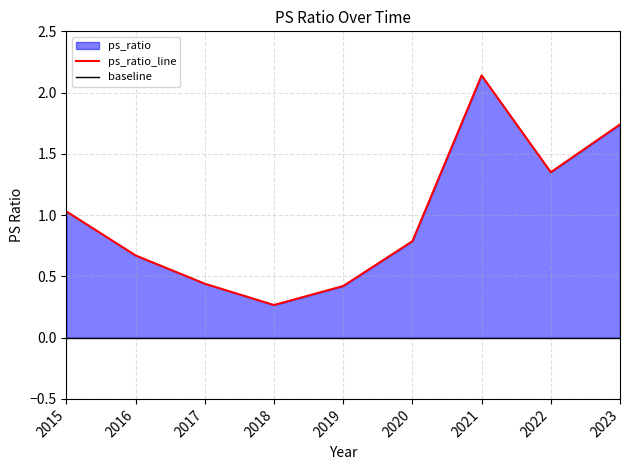

What is the change in value from 2016 to 2021?

+1.5